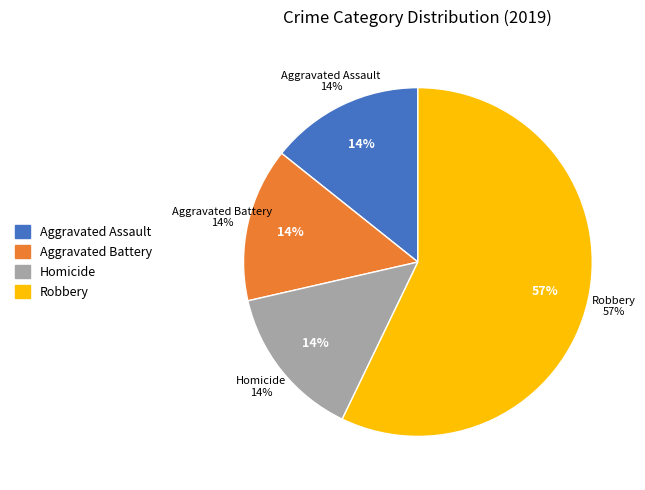

Does Robbery represent more than half of the total?

Yes